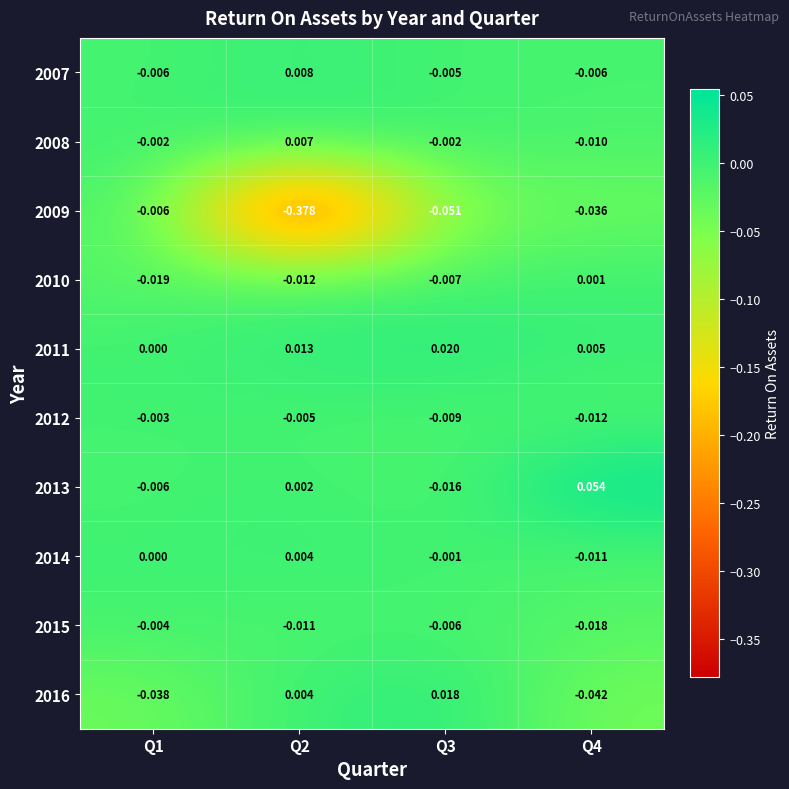

Is the value of 2009 at Q2 greater than the value of 2011 at Q2?

No